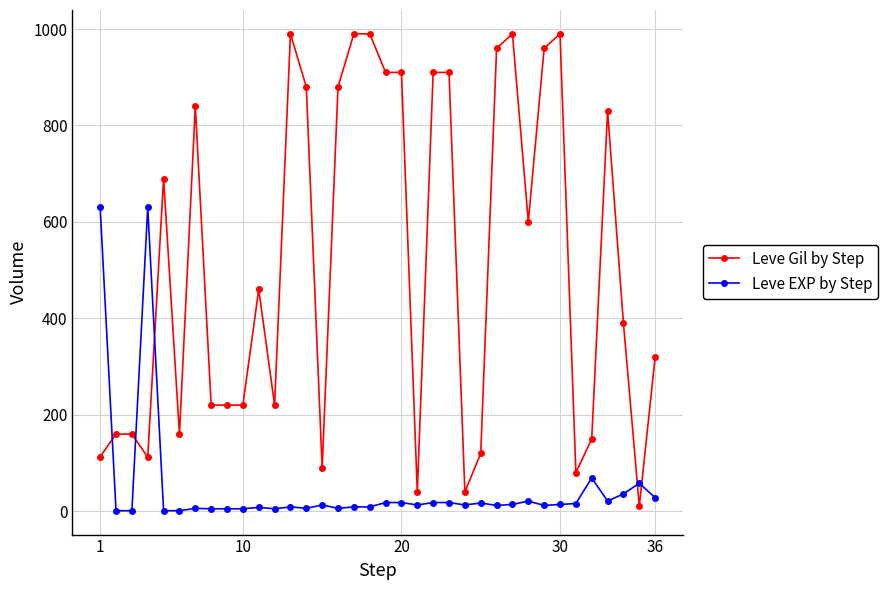

What is the maximum value for Leve Gil by Step?

990